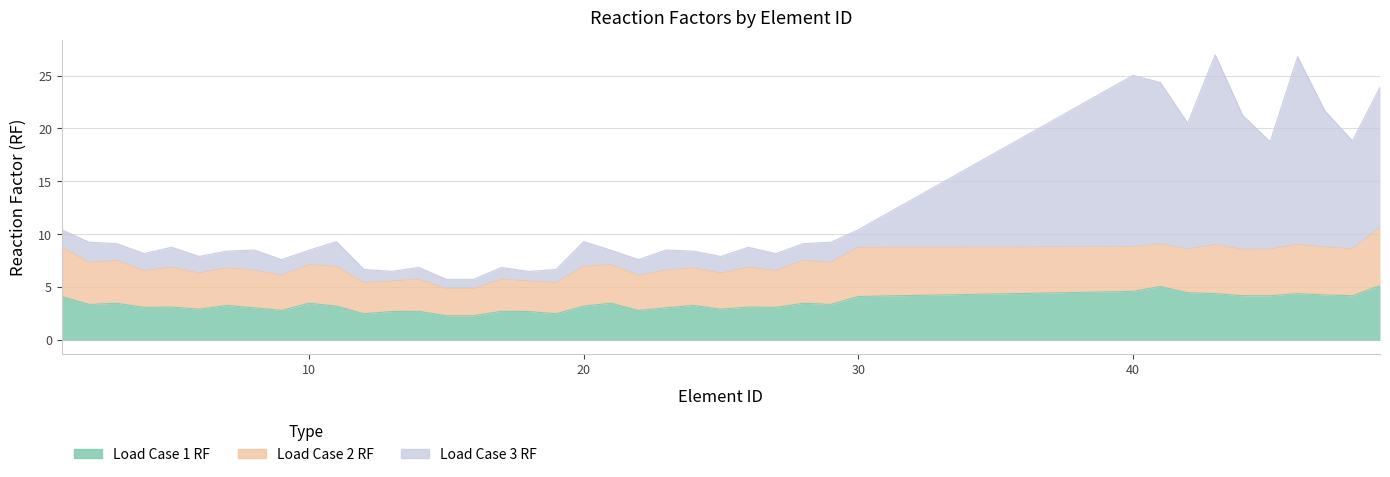

Is it true that Load Case 3 RF equals 9.0 at 14?

False